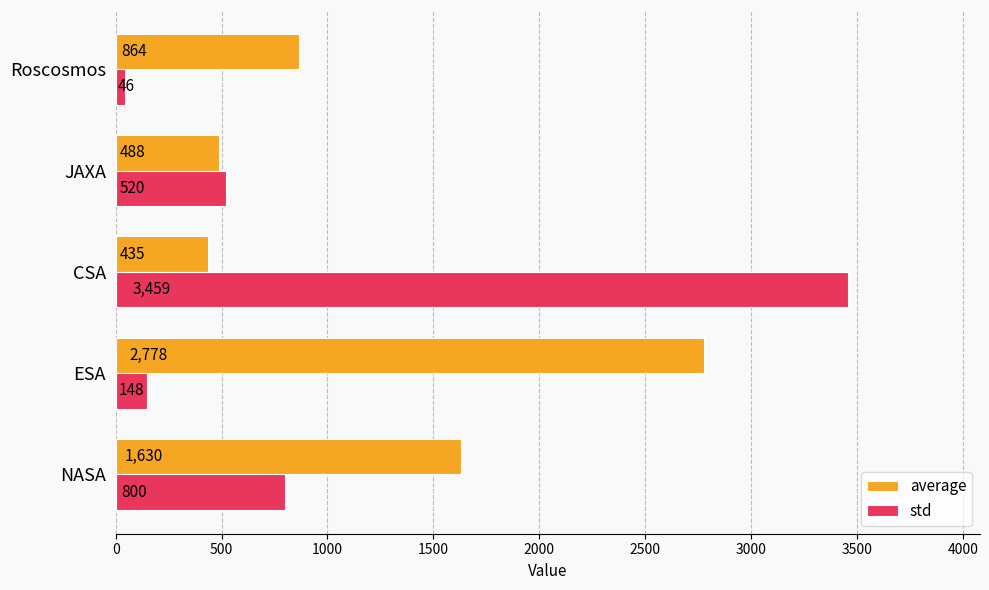

What is the difference between the std values at ESA and JAXA?

372